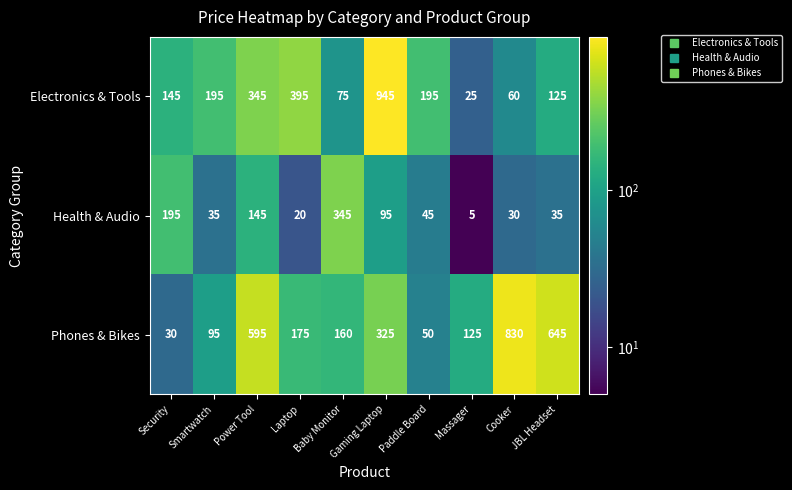

The Health & Audio series shows 313 at Security. True or false?

False